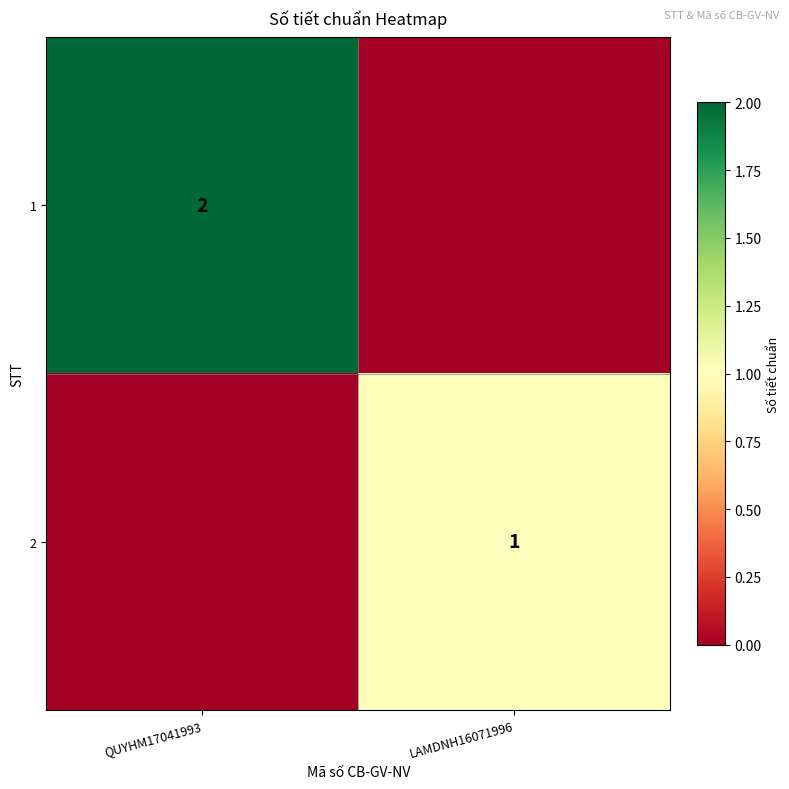

What is the greatest value displayed?

2